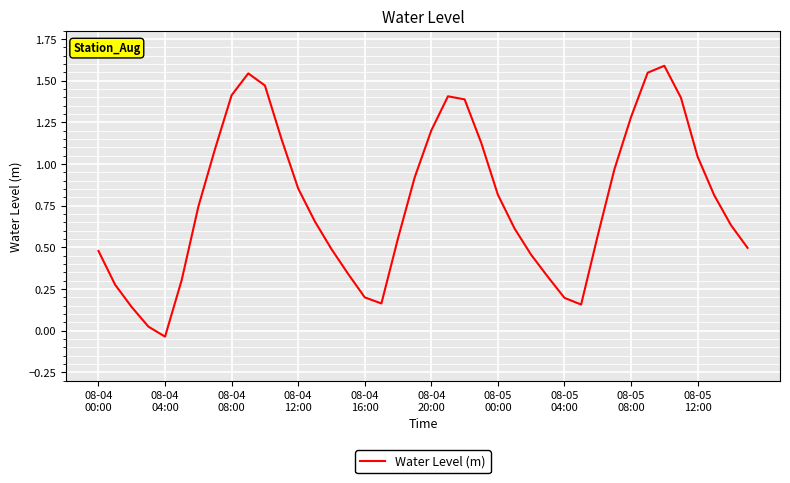

How many distinct data groups are displayed?

1